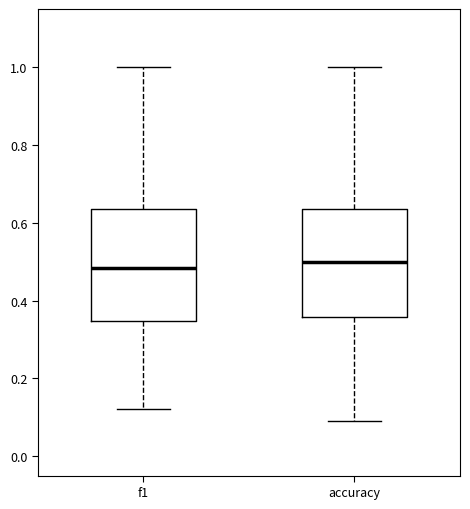

Reading left to right, read every box against the y-axis: the position of its median line, the range the box covers, and the ends of its whiskers. The values are not printed on the chart, so give them approximately, as read against the axis.

f1: median 0.48, box 0.34 to 0.64, whiskers 0.12 to 1.00
accuracy: median 0.50, box 0.36 to 0.64, whiskers 0.10 to 1.00